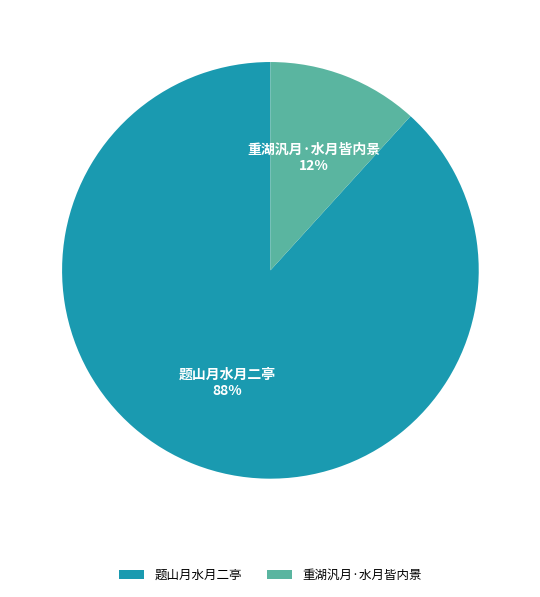

To the nearest percent, what is the combined percentage of 重湖汎月·水月皆内景 and 题山月水月二亭?

100%